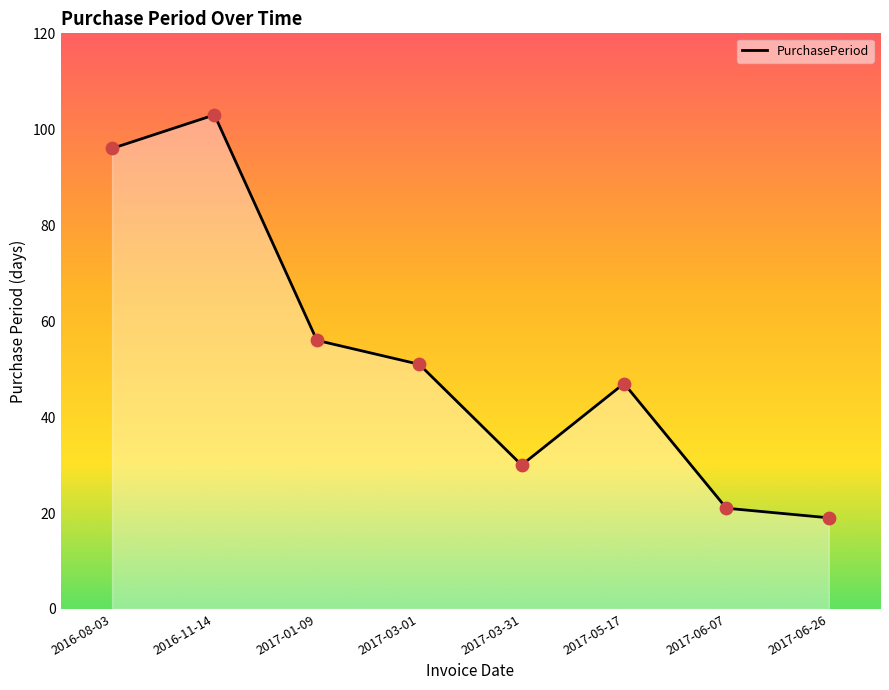

Approximately how many times larger is the value at 2017-03-01 compared to 2017-06-26?

2.7